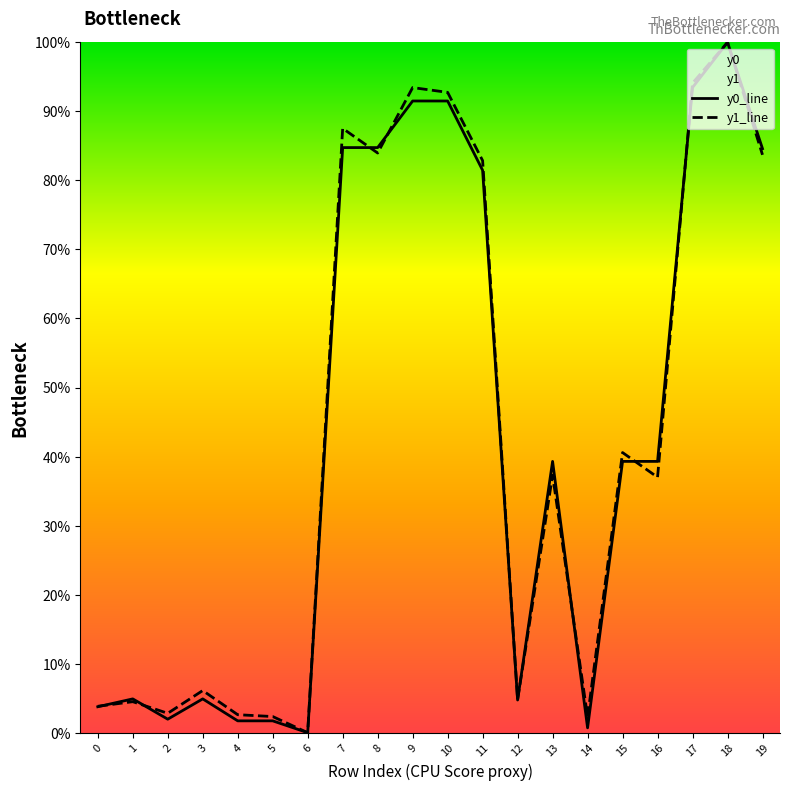

How many lines are shown in the chart?

2